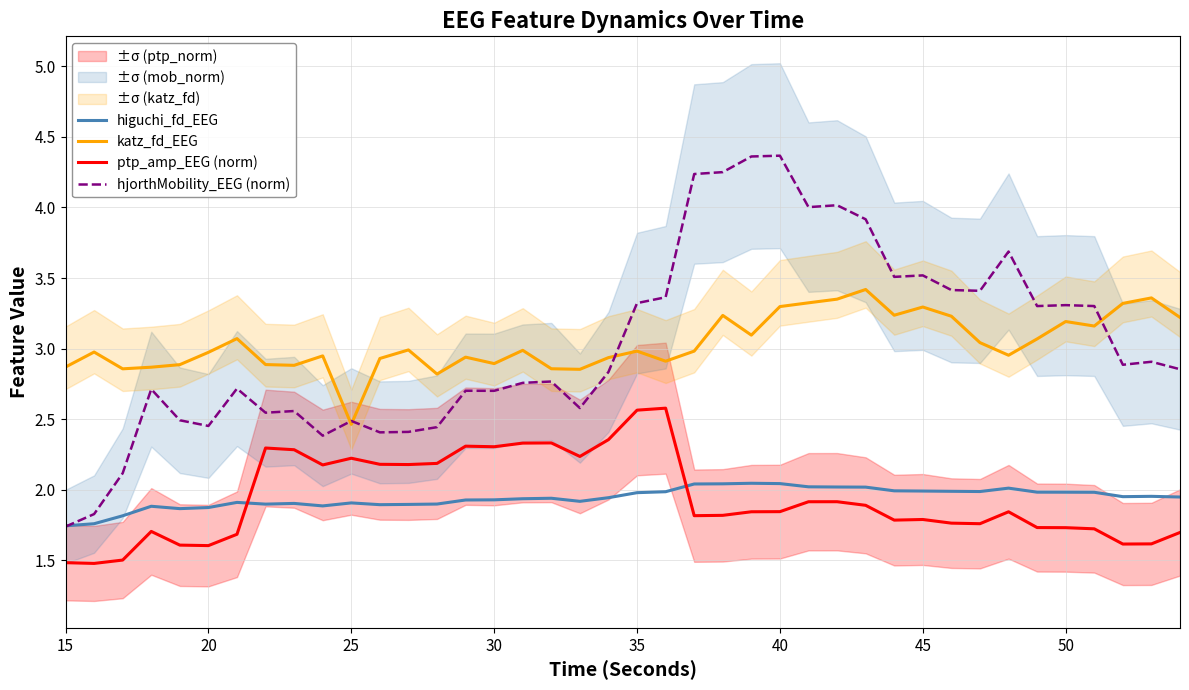

At which label does katz_fd_EEG reach its minimum?

25